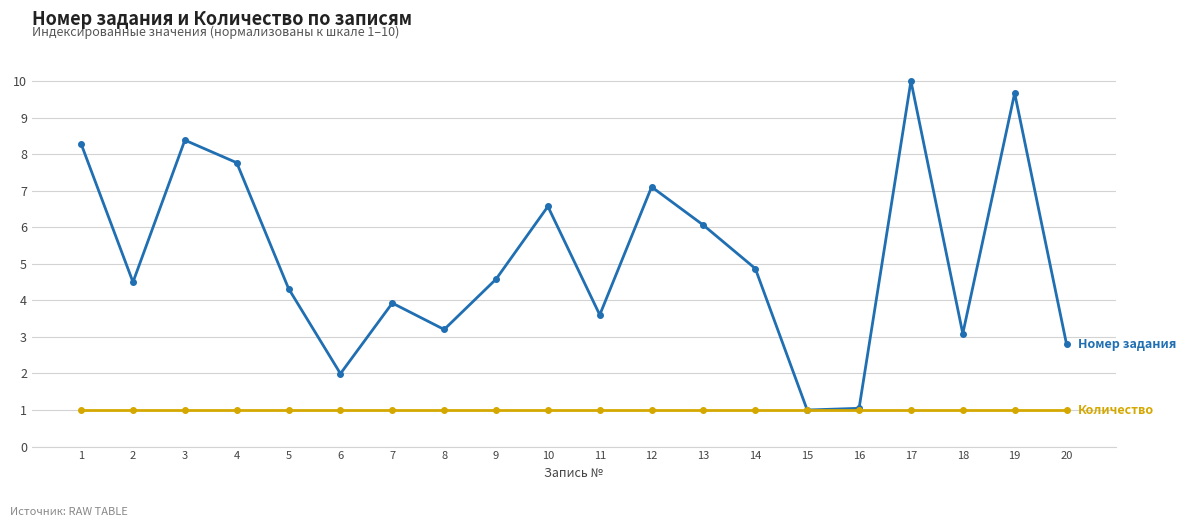

Count the number of data series in this chart.

2